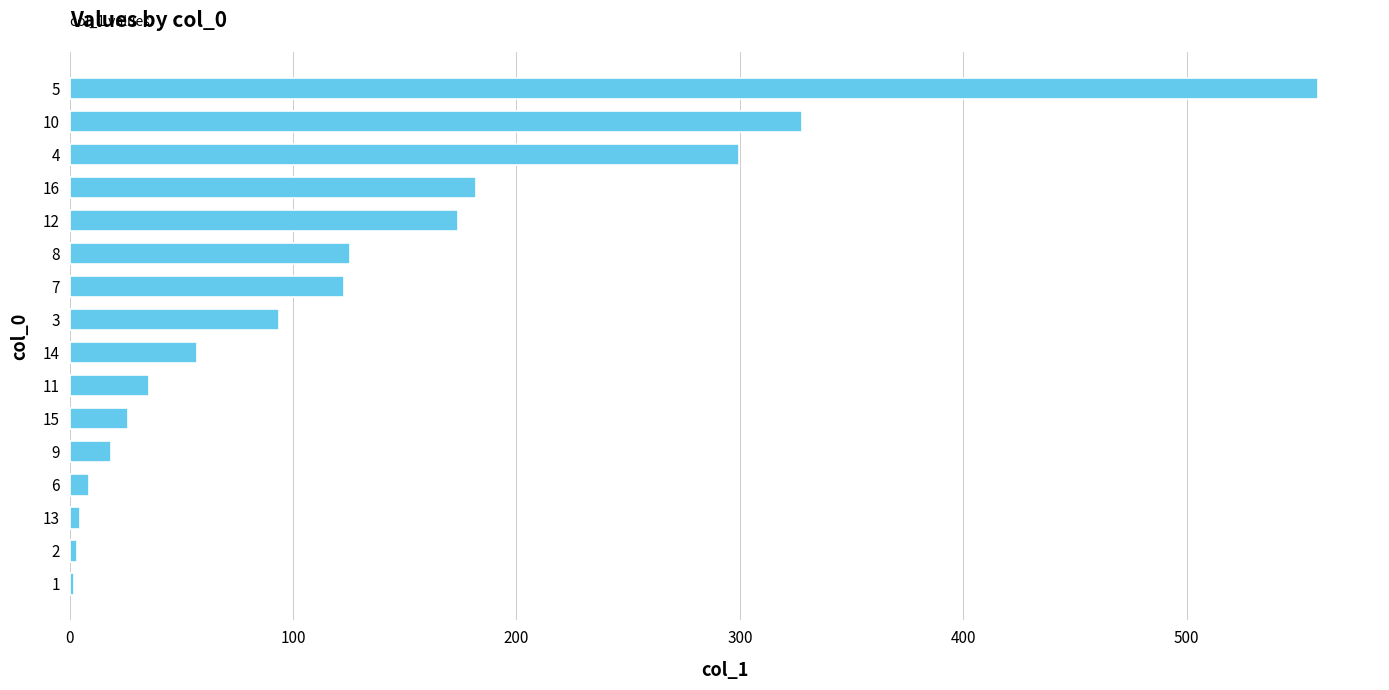

The chart shows a value of 270.0 at 12. True or false?

False